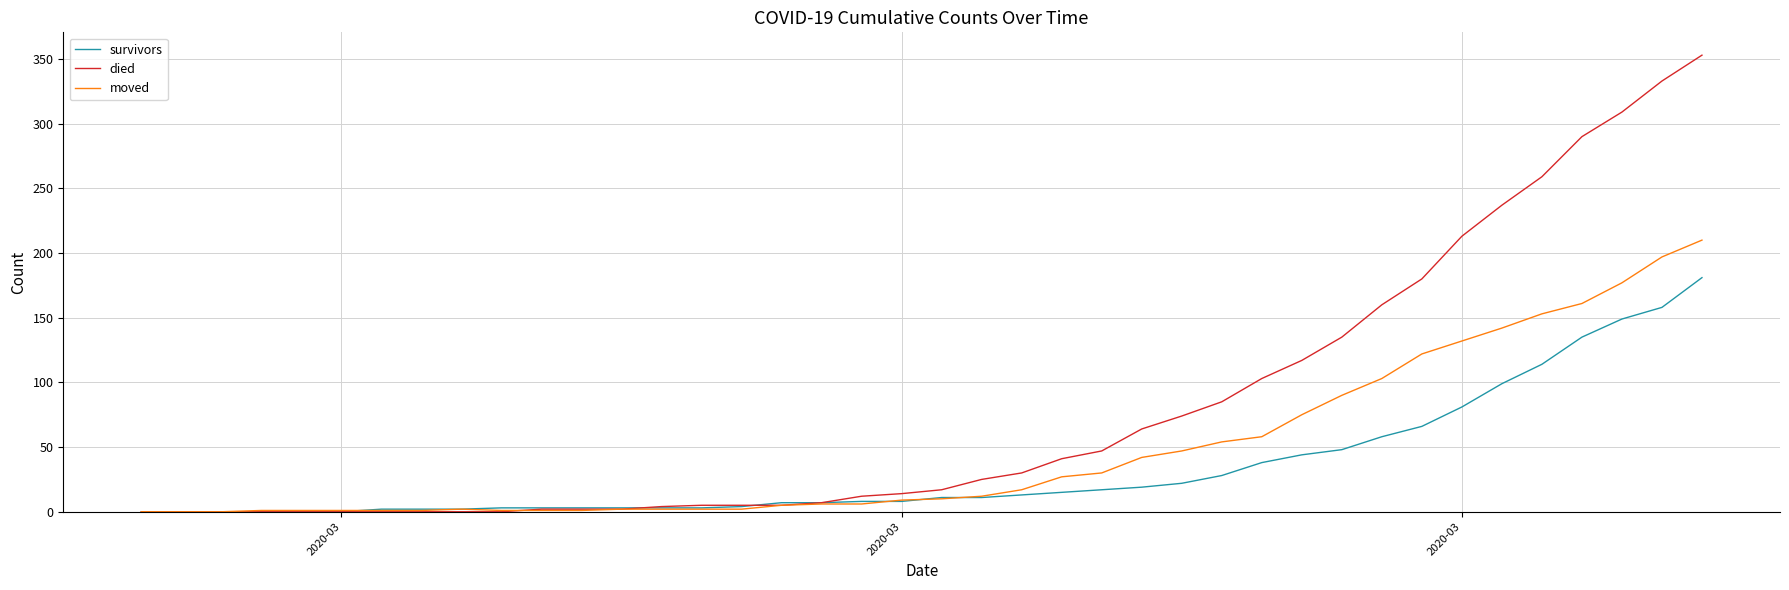

How many distinct data groups are displayed?

3